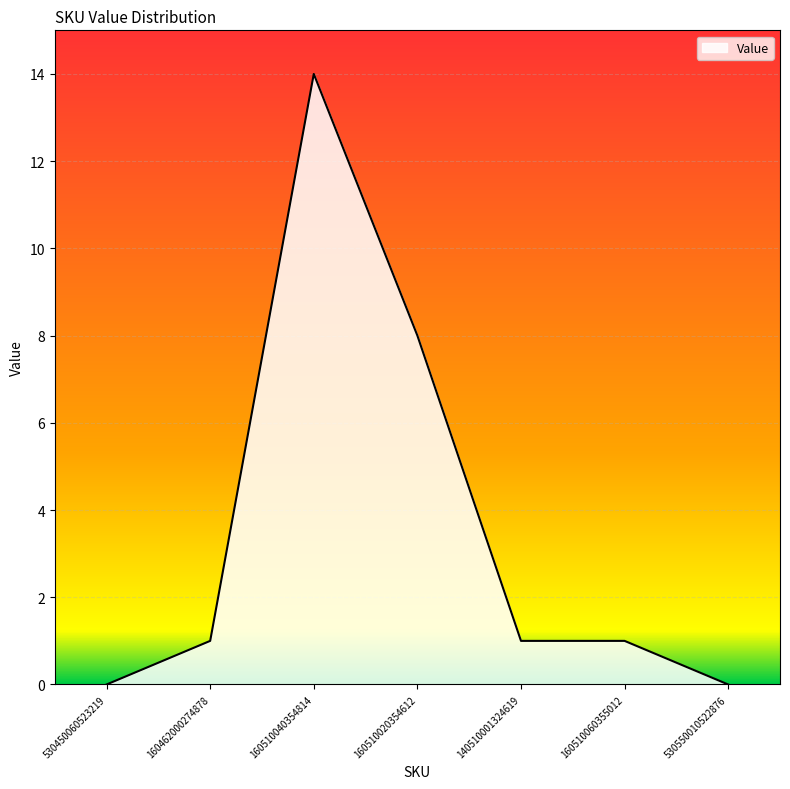

At which category does the data reach its first local peak?

160510040354814